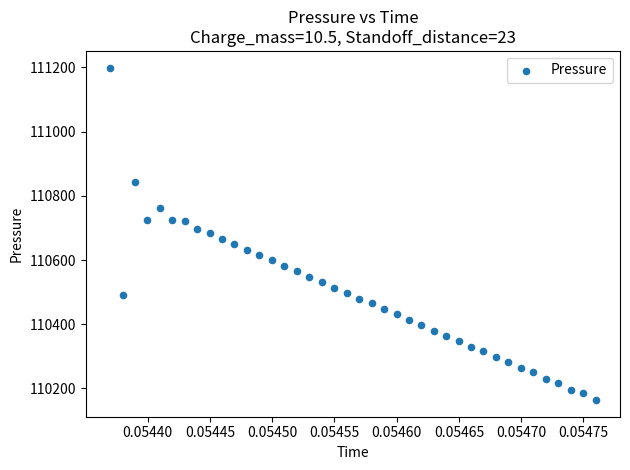

What is the range of Y values (max minus min)?

1036.1